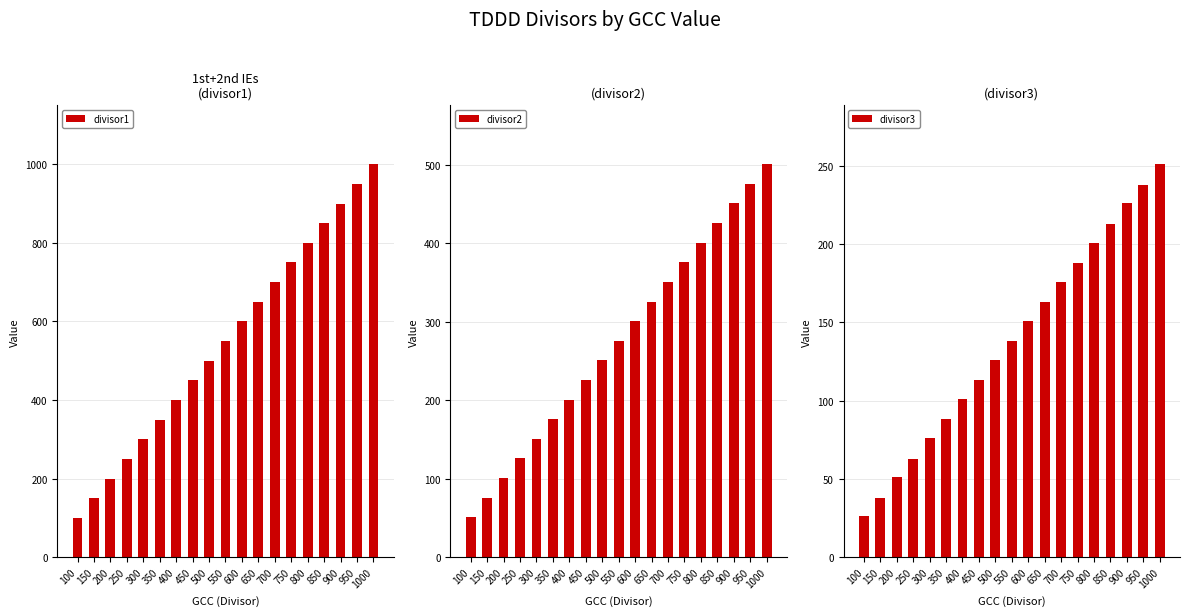

What is the difference between the maximum and minimum values in the divisor3 series?

225